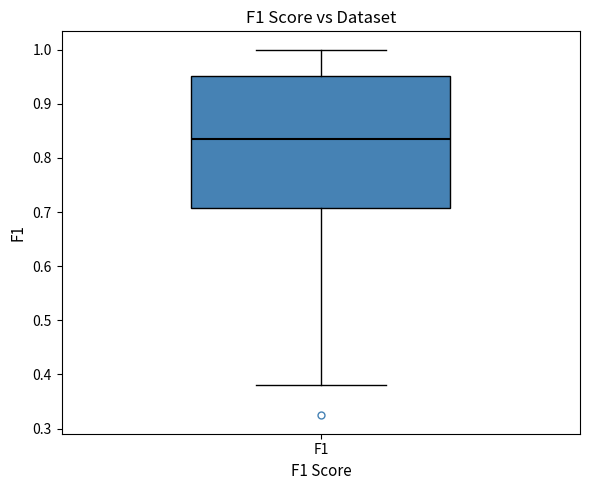

Where does the upper whisker of the box for F1 end on the y-axis? The values are not printed on the chart, so give them approximately, as read against the axis.

1.00